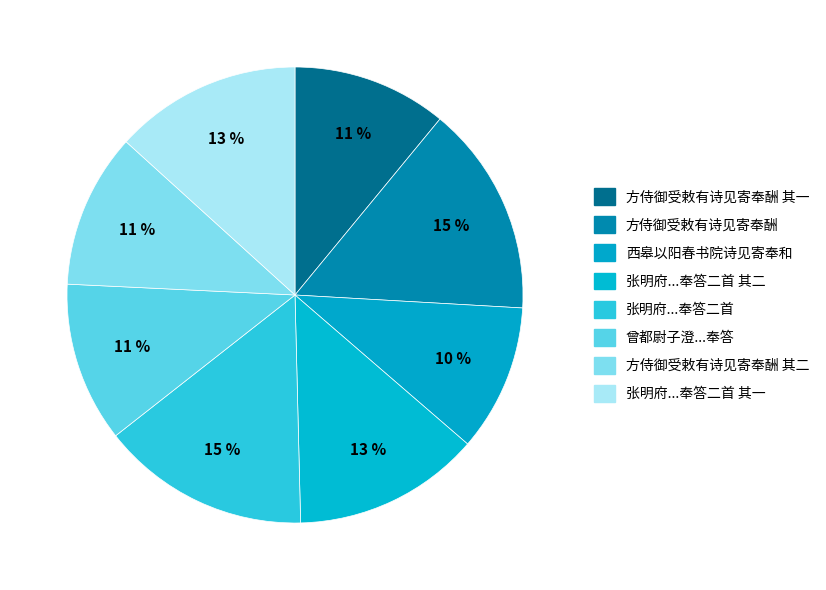

How many segments does this pie chart have?

8